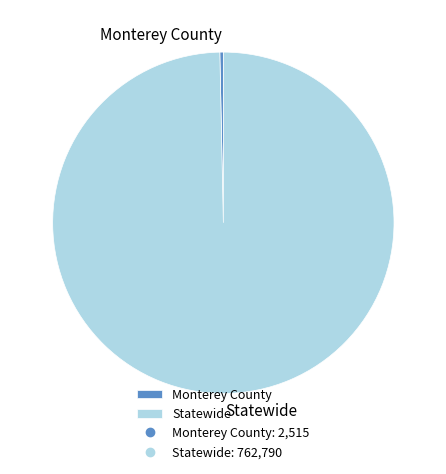

Between Statewide and Monterey County, which is larger?

Statewide